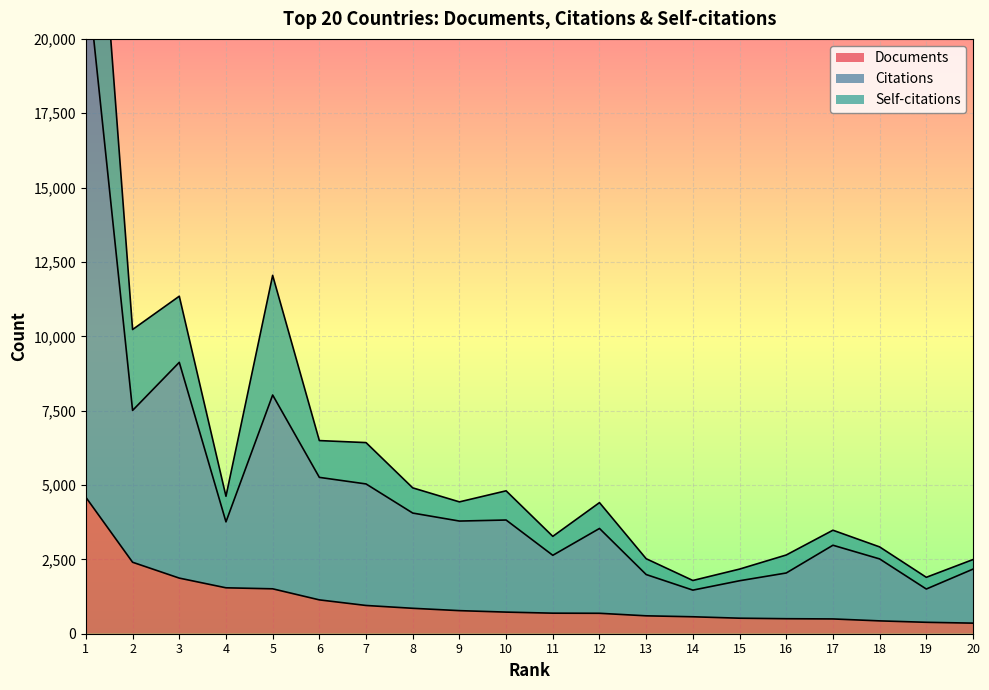

At which label is Self-citations closest to 16457?

5